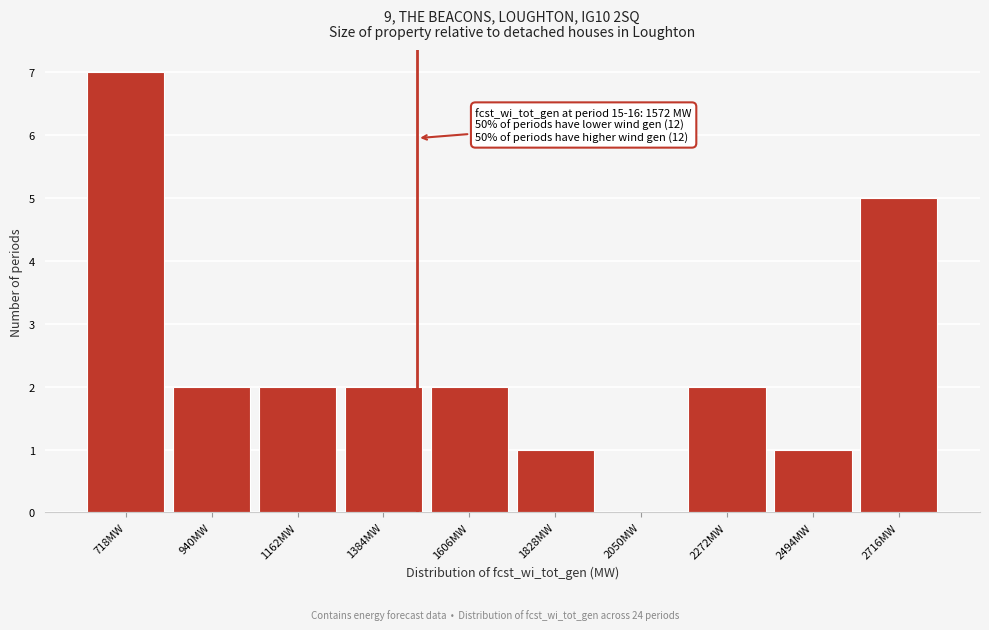

Reading left to right, list all the values displayed in this chart.

718MW=7	940MW=2	1162MW=2	1384MW=2	1606MW=2	1828MW=1	2050MW=0	2272MW=2	2494MW=1	2716MW=5